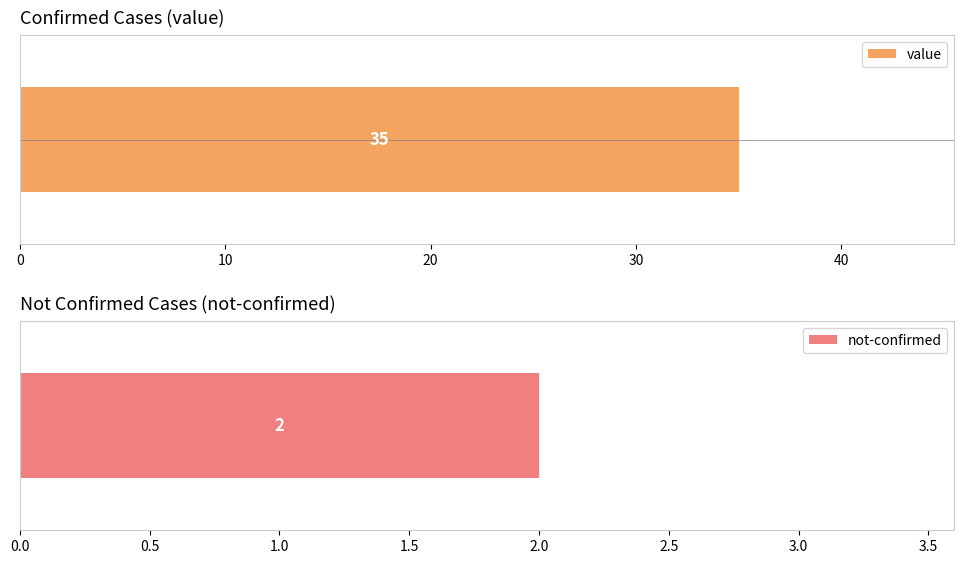

What is the difference between the second highest and second lowest values?

33